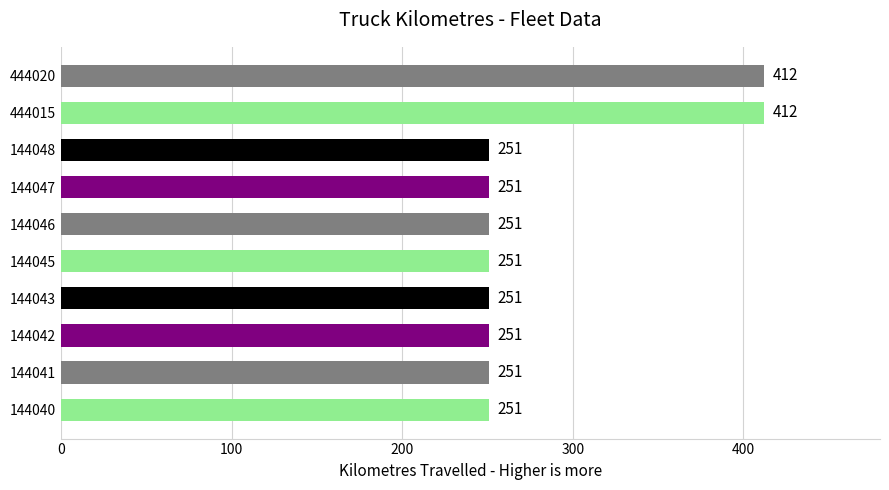

How many categories are shown in the chart?

10